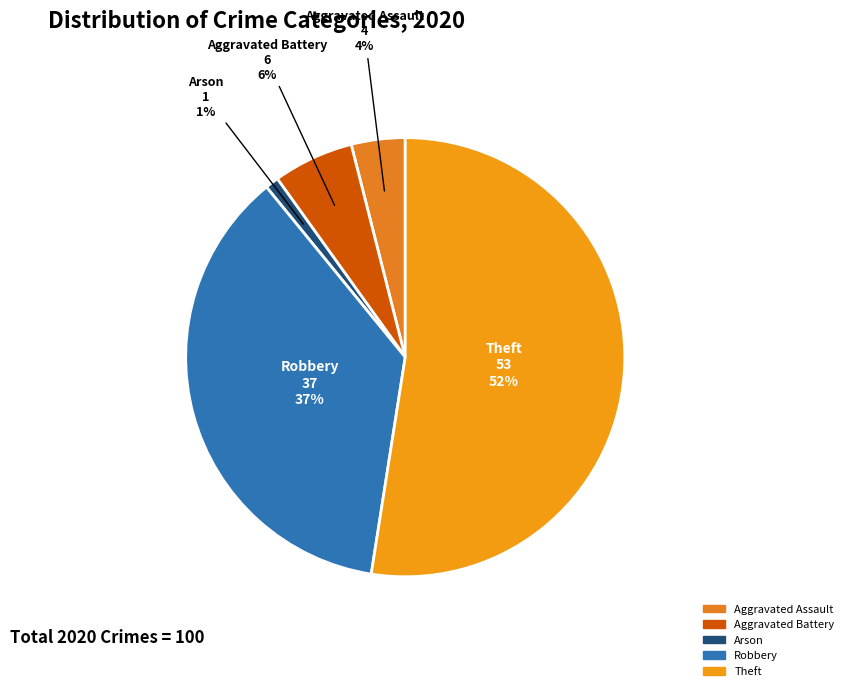

How many segments does this pie chart have?

5